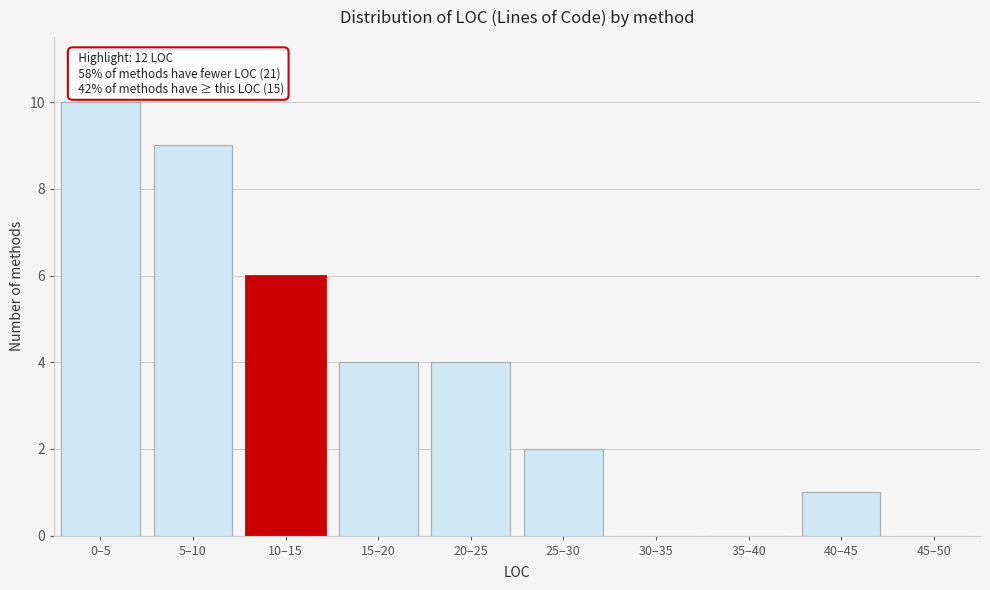

Reading right to left, list all the values displayed in this chart.

45–50=0	40–45=1	35–40=0	30–35=0	25–30=2	20–25=4	15–20=4	10–15=6	5–10=9	0–5=10